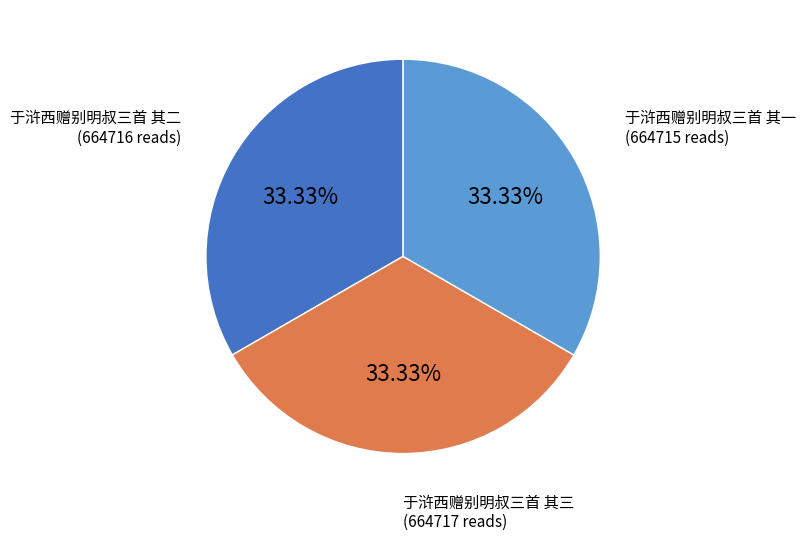

To the nearest percent, what portion does 于浒西赠别明叔三首 其三 represent?

33%